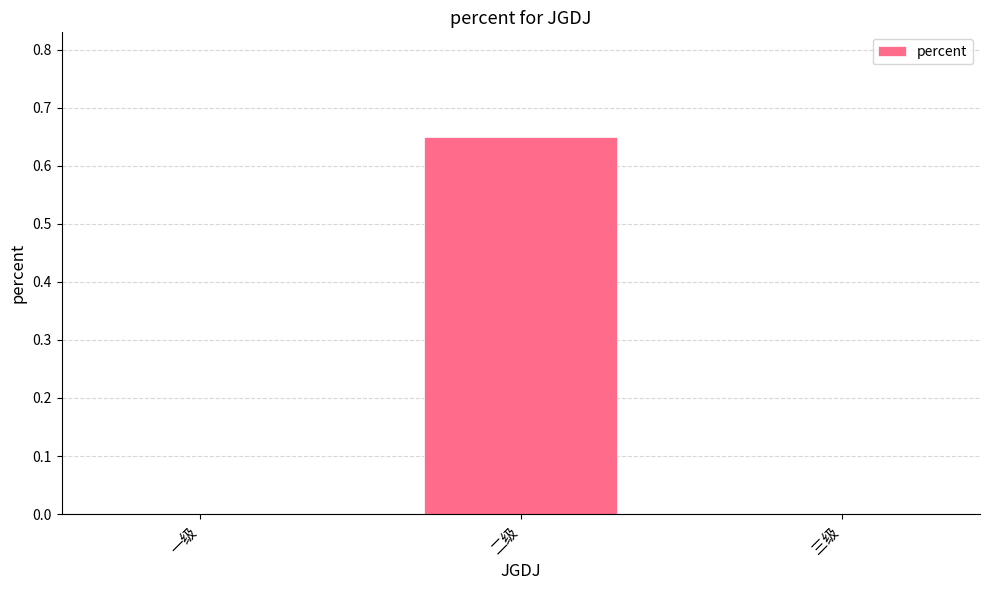

Is it true that the value at 二级 is 0.9?

False